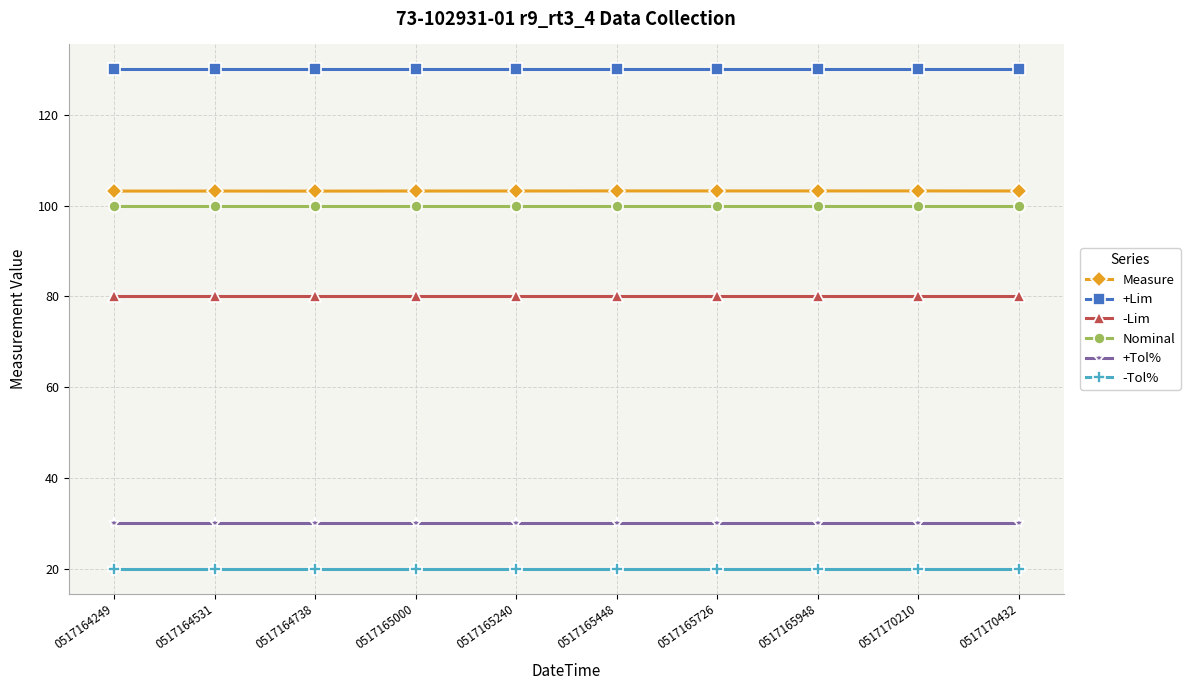

True or false: Nominal has a value of 53.4 at 0517165948.

False